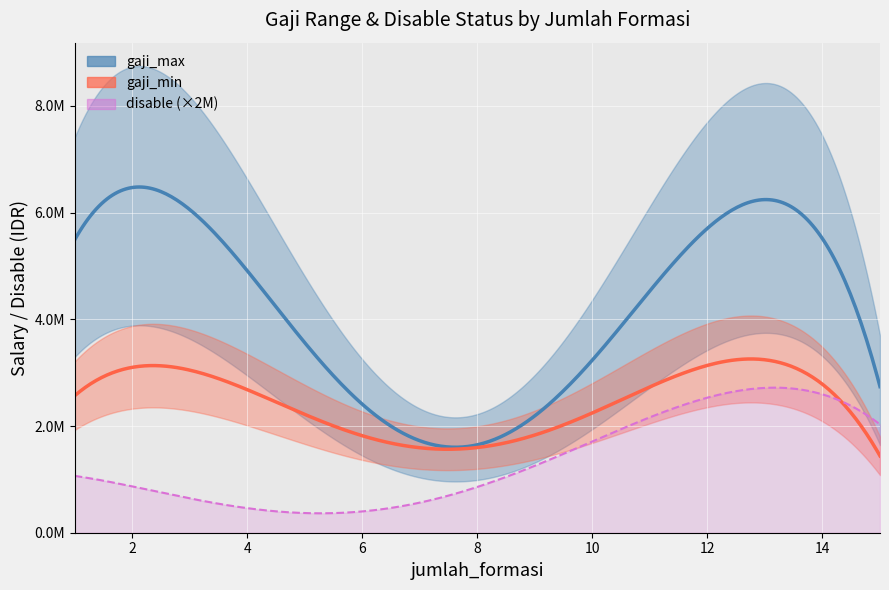

What is the difference between the maximum and second lowest values in the jumlah_formasi series?

14